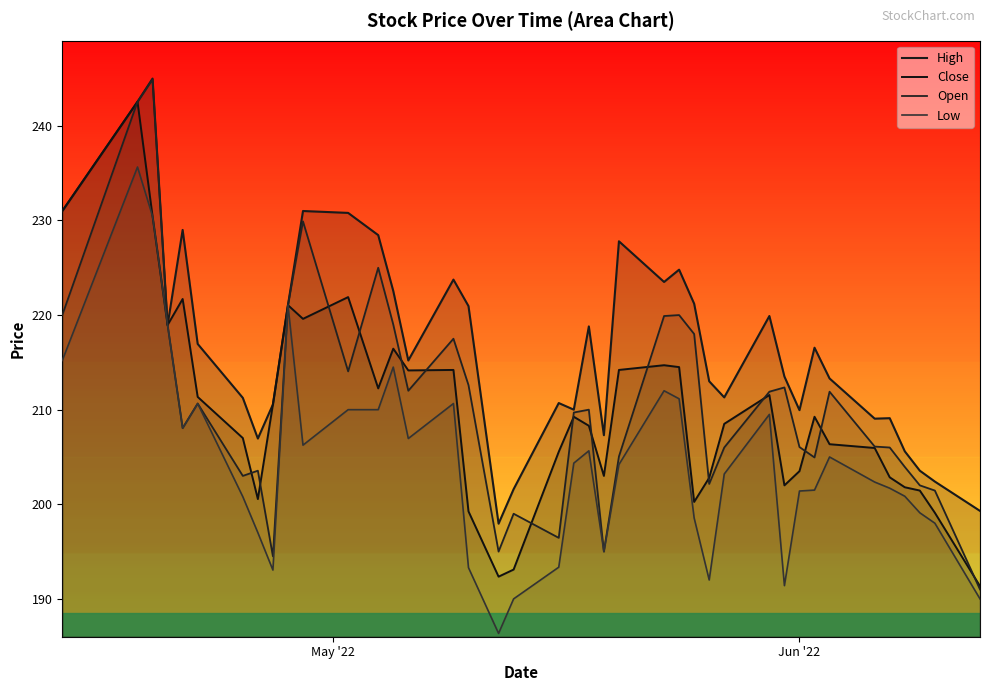

Does the chart display data point markers on the line(s)?

No